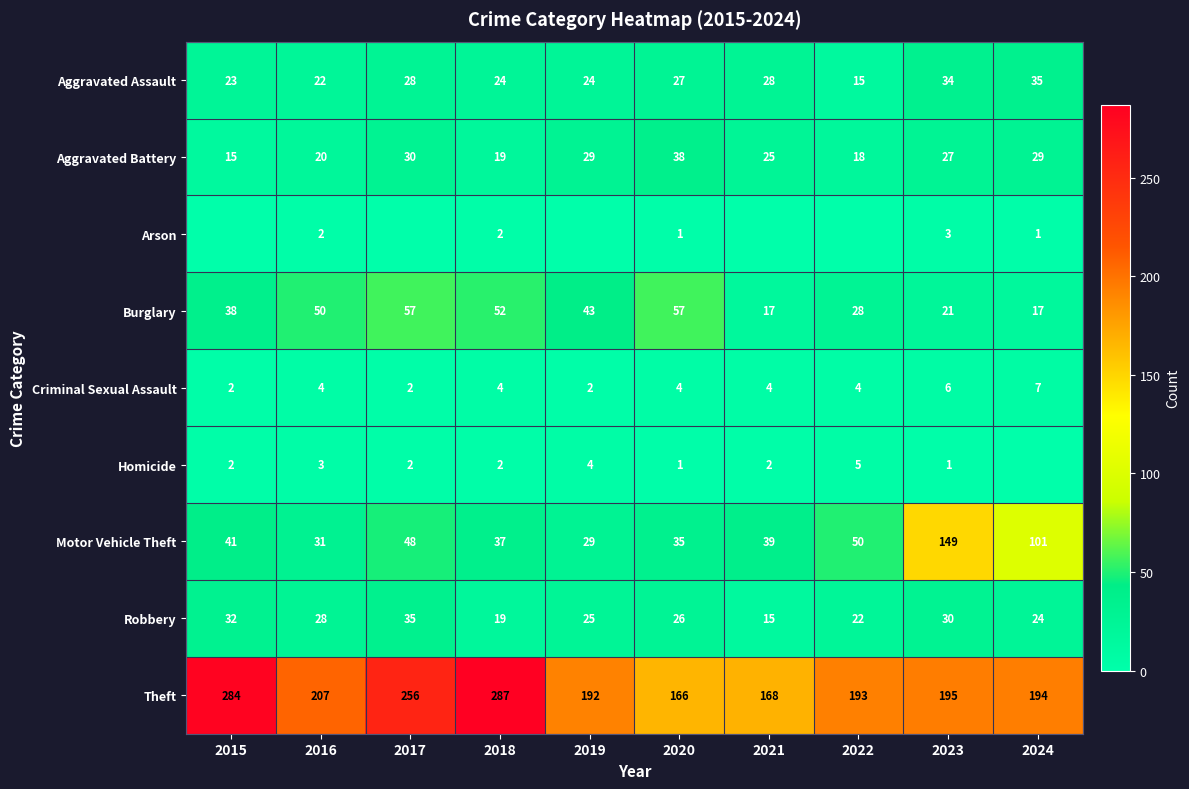

Count the number of categories in the chart.

10